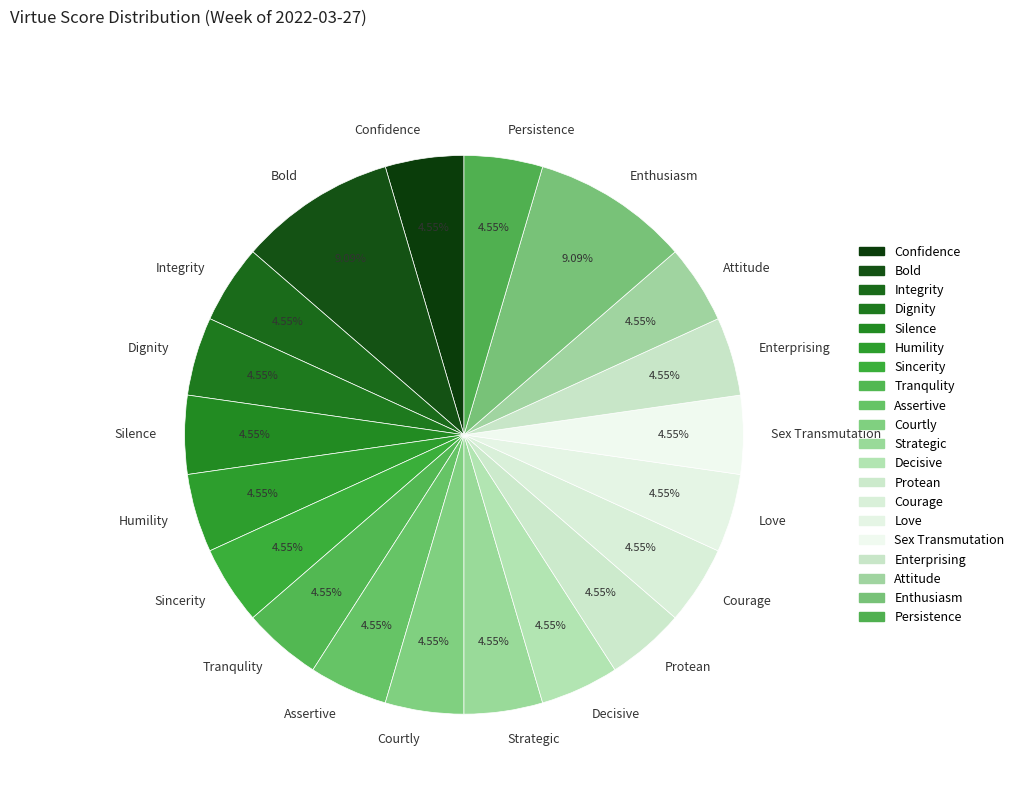

How many slices are in this pie chart?

20